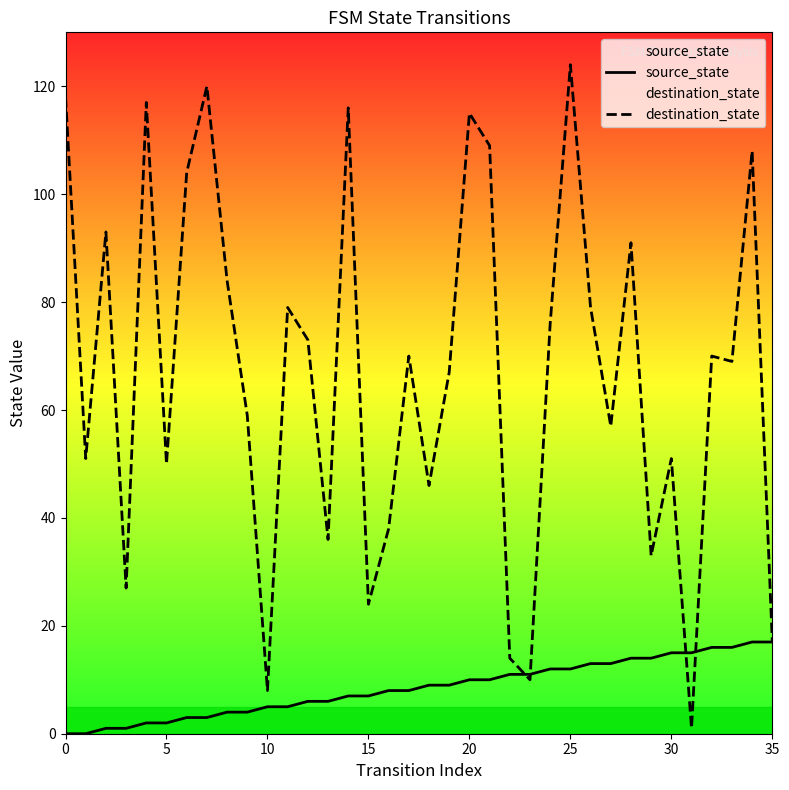

The value of destination_state at 28 is 43. True or false?

False